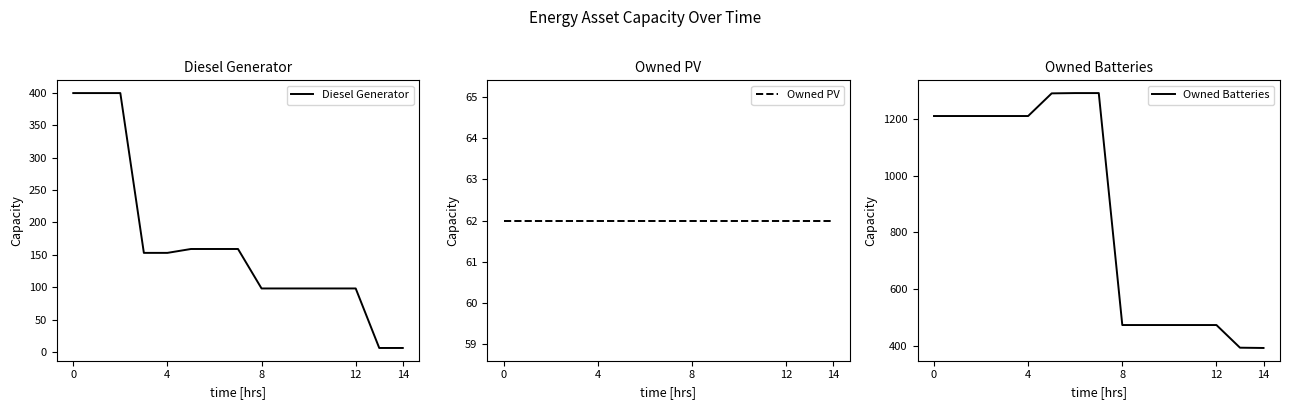

Reading left to right, extract all data points from this chart.

Diesel Generator: 400	400	400	153	153	159	159	159	98	98	98	98	98	6	6
Owned PV: 62	62	62	62	62	62	62	62	62	62	62	62	62	62	62
Owned Batteries: 1211	1211	1211	1211	1211	1291	1292	1292	473	473	473	473	473	393	392